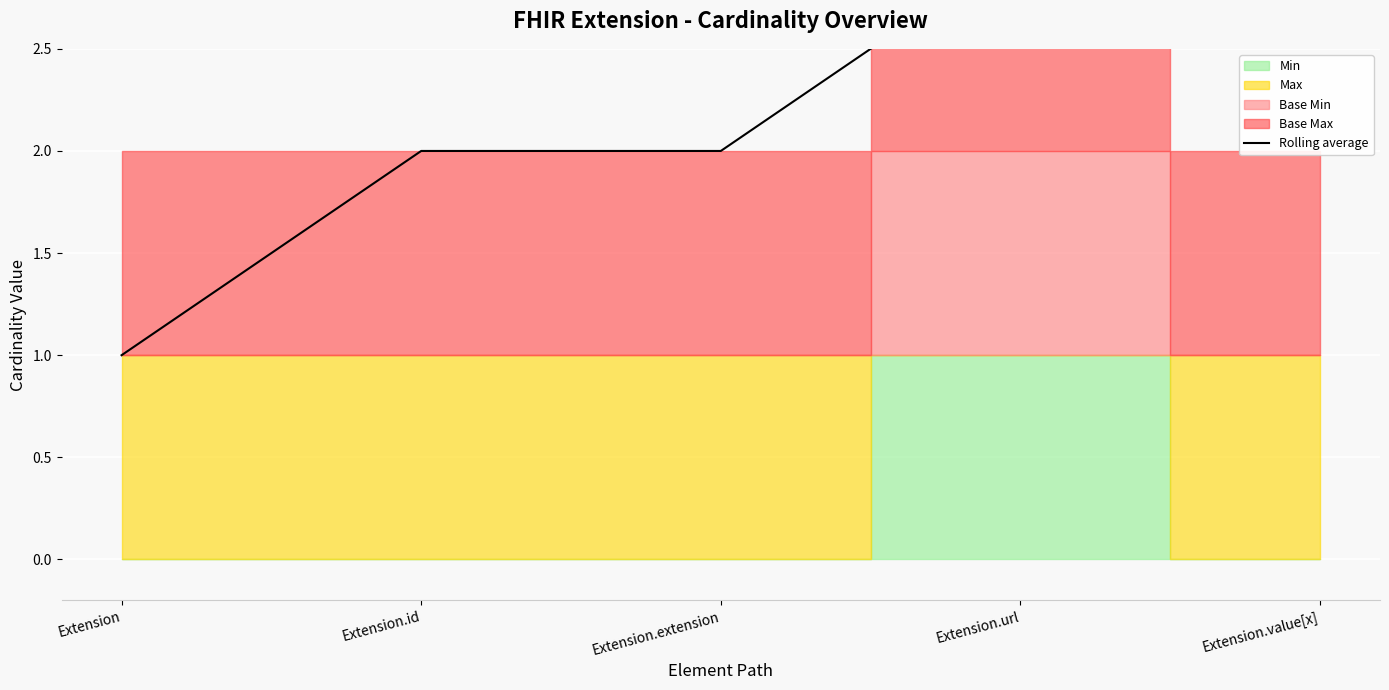

Rank the categories by value from lowest to highest.

Extension, Extension.id, Extension.extension, Extension.url, Extension.value[x]